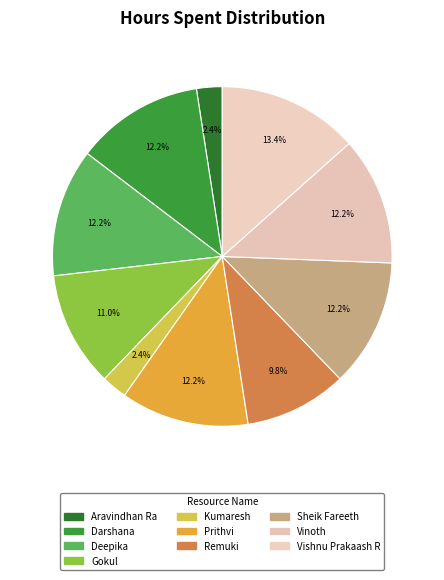

To the nearest percent, what percentage of the pie is Gokul?

11%